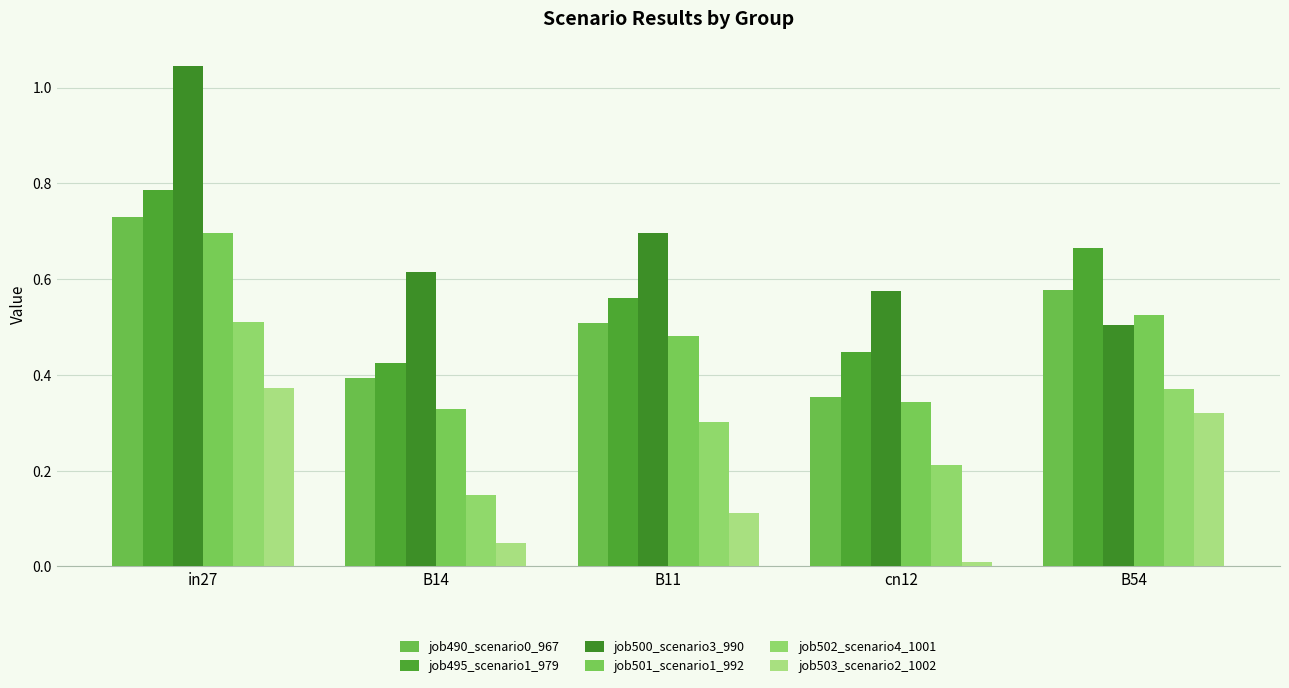

List the labels in order of job502_scenario4_1001 value, smallest first.

B14, cn12, B11, B54, in27